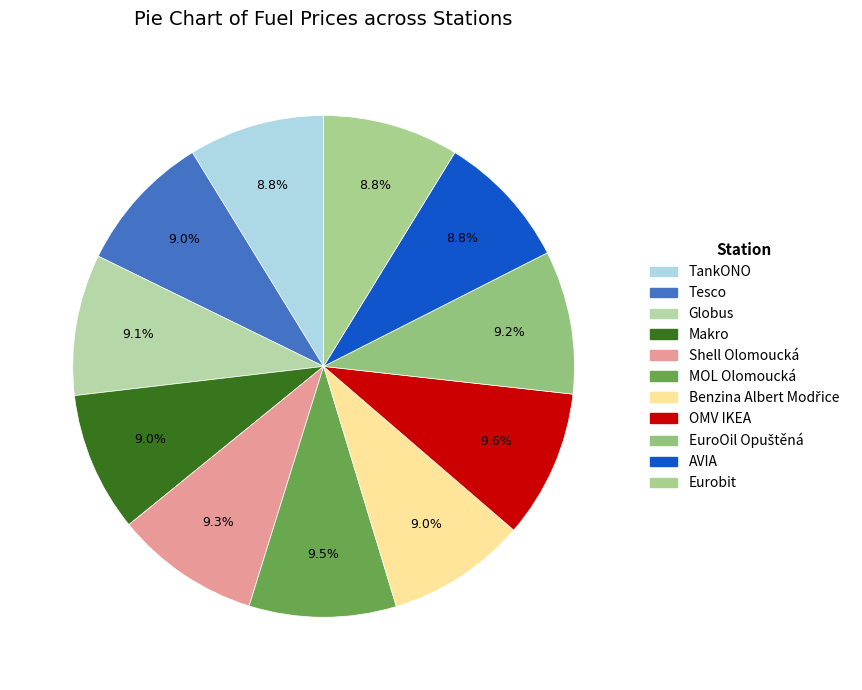

Is Benzina Albert Modřice the majority of the pie?

No